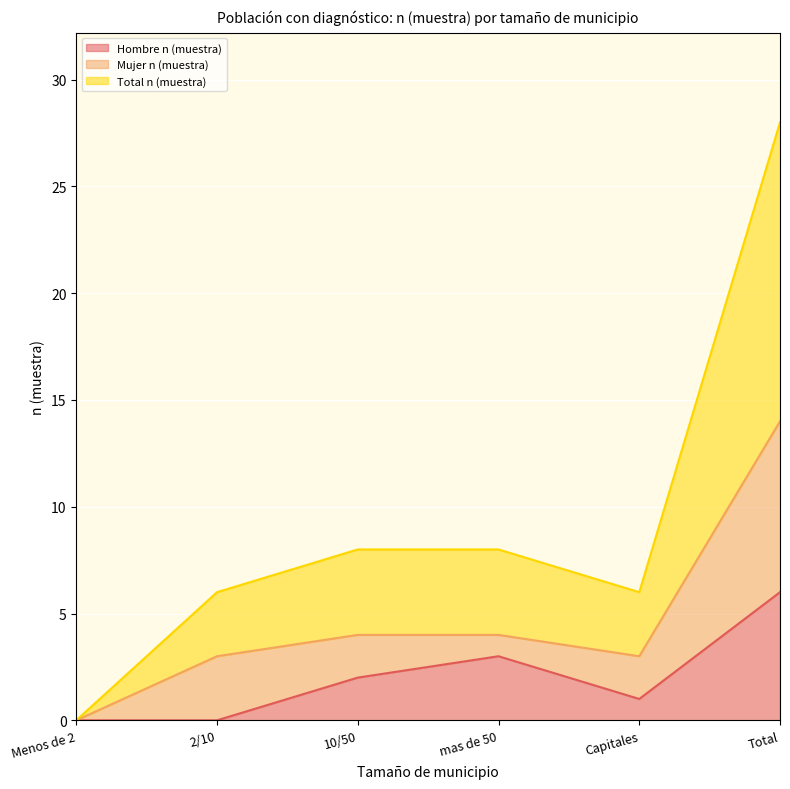

True or false: Total n (muestra) has a value of 8 at Menos de 2.

False